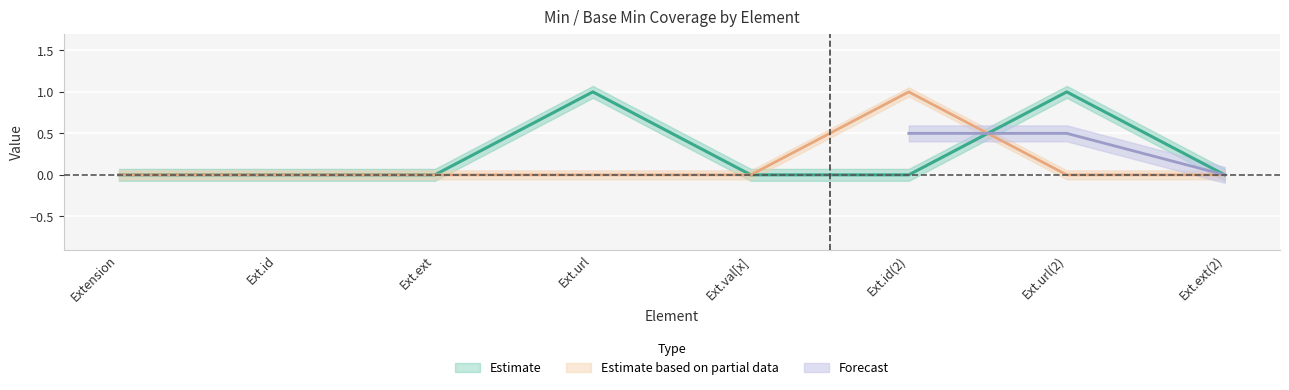

How many data points does each series have?

8